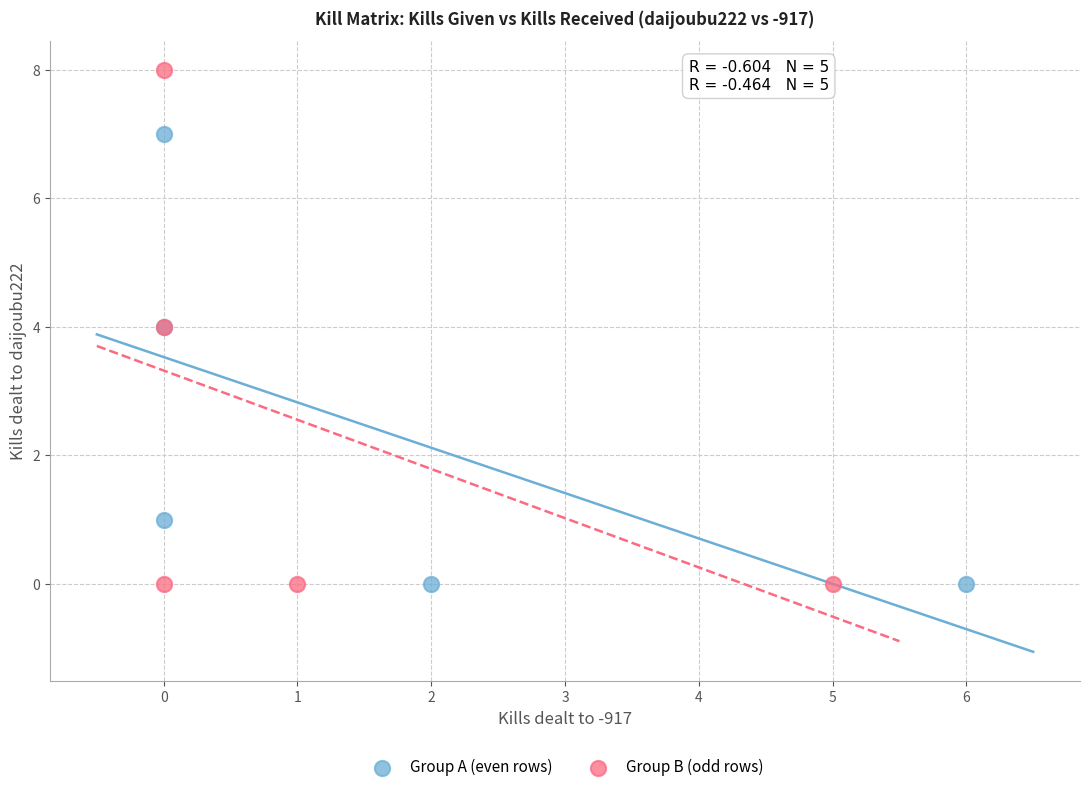

What are all the series names shown in the legend?

Group A (even rows), Group B (odd rows)